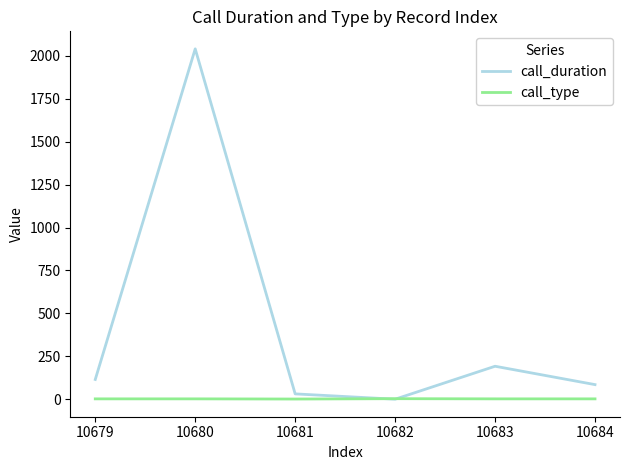

What is the highest value of the call_type series?

3